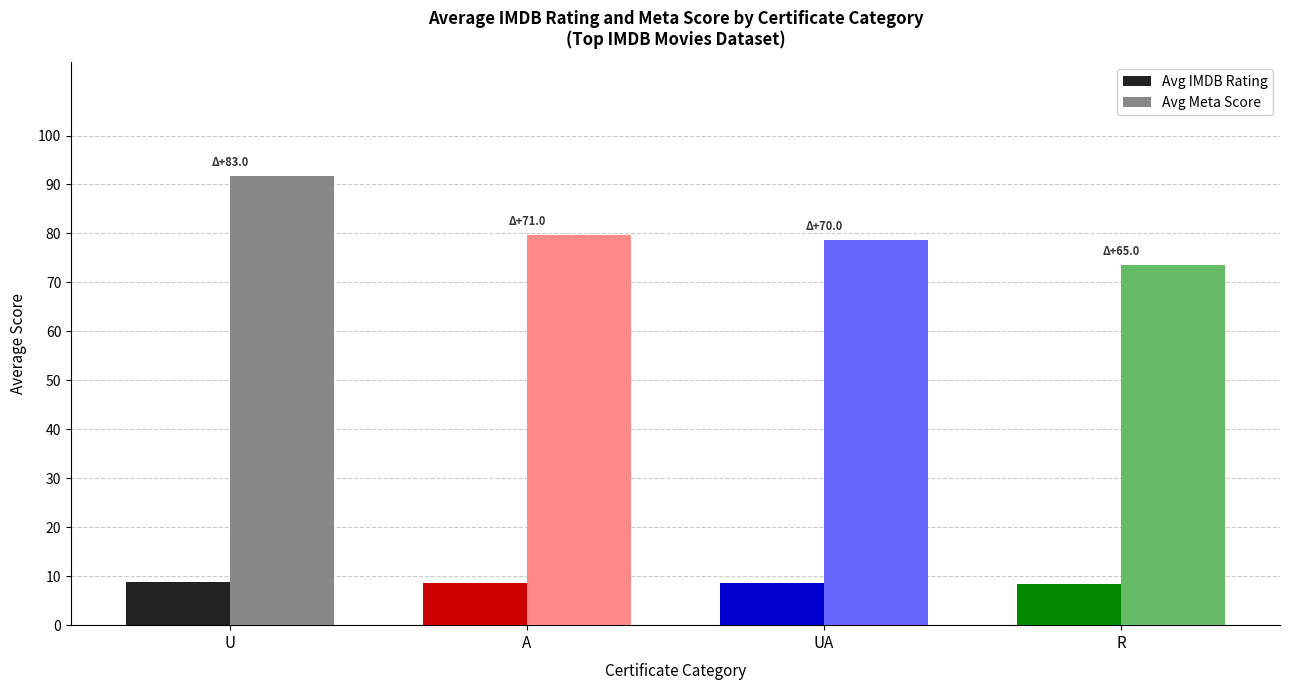

Which series has the largest range (max minus min)?

Avg Meta Score